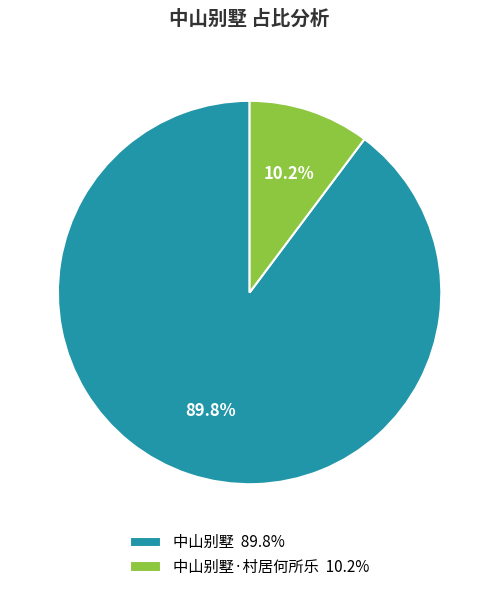

What is the total percentage of 中山别墅 89.8% and 中山别墅·村居何所乐 10.2%?

100.0%